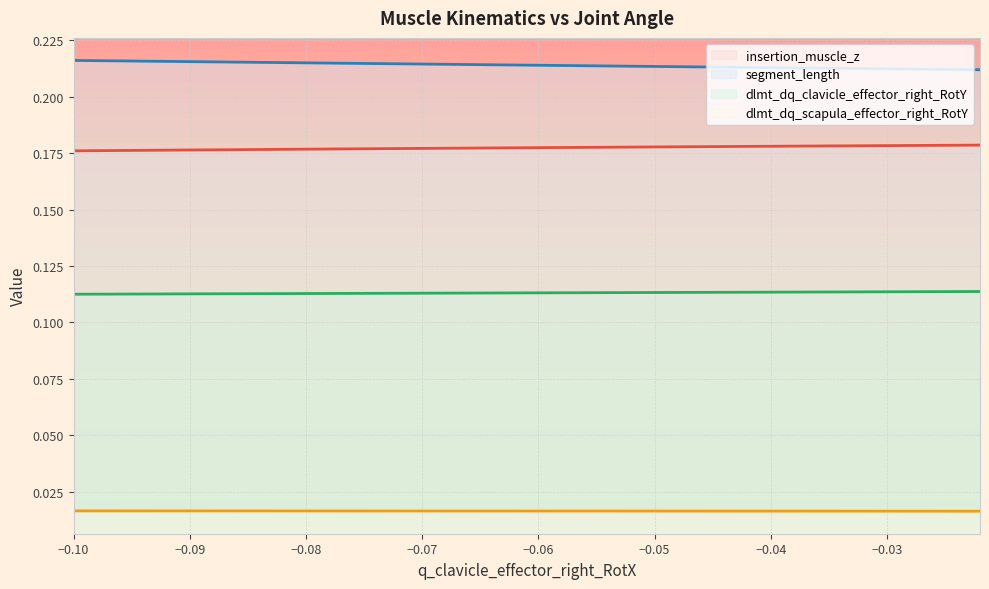

True or false: insertion_muscle_z and dlmt_dq_clavicle_effector_right_RotY intersect in this chart.

False